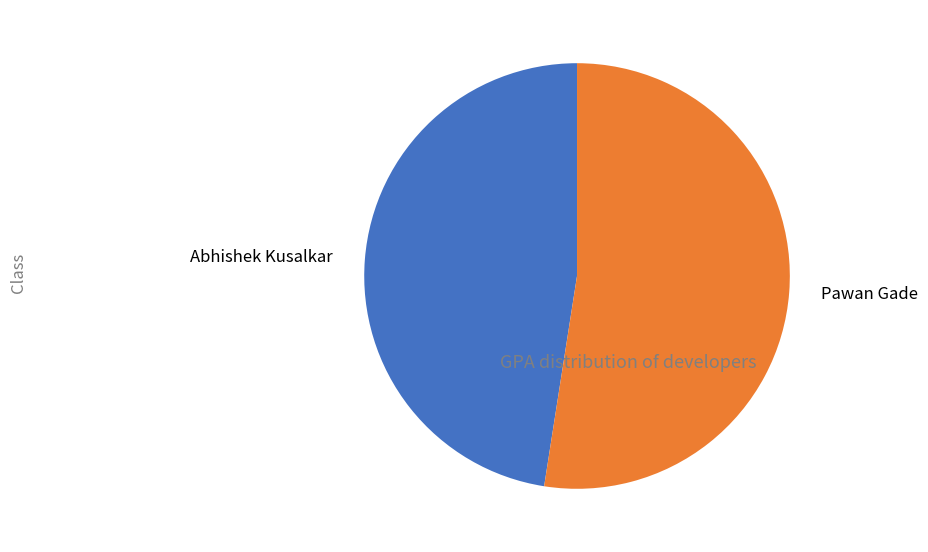

Is the sum of Pawan Gade and Abhishek Kusalkar greater than half?

Yes